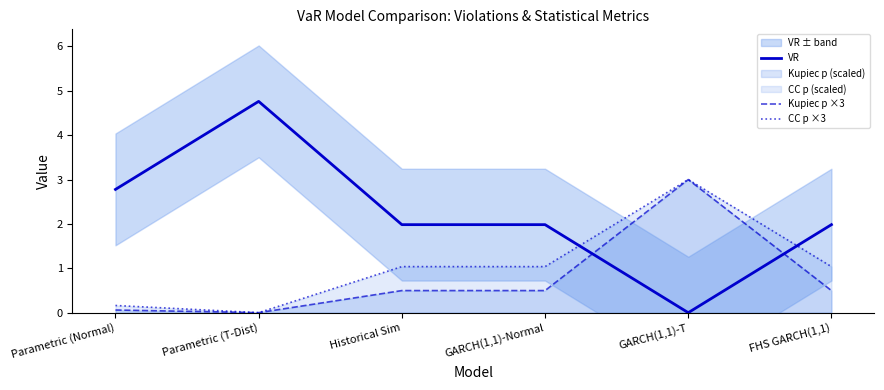

What is the total value across all series at FHS GARCH(1,1)?

3.5